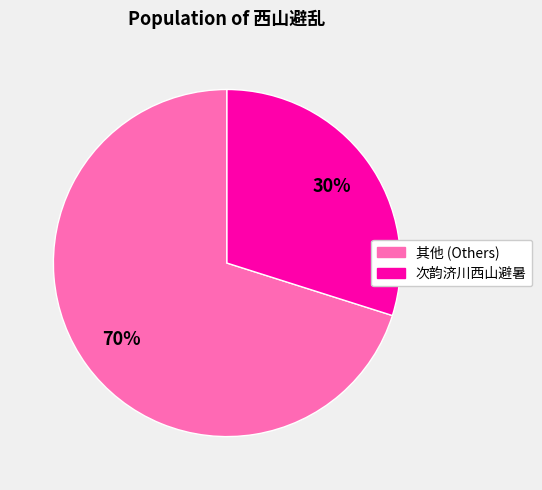

To the nearest percent, what is the difference between the largest and smallest slice percentages?

40%